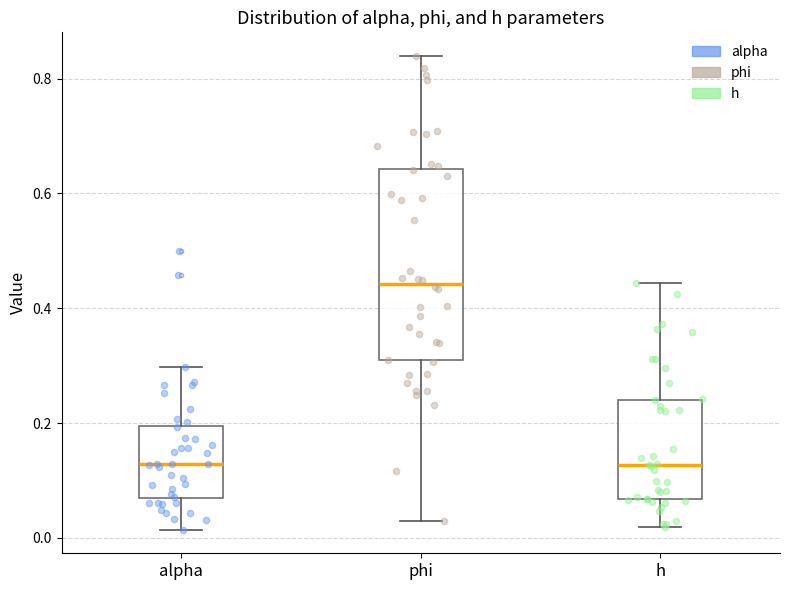

Where does the median line of the box for h sit on the y-axis? The values are not printed on the chart, so give them approximately, as read against the axis.

0.12